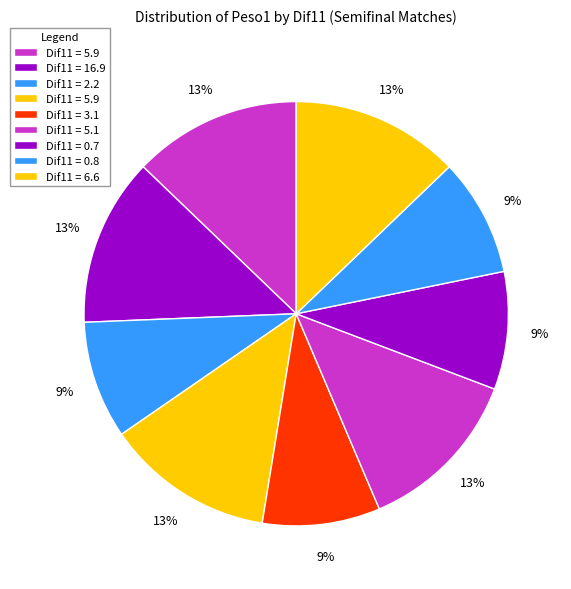

Count the number of slices in the pie.

9